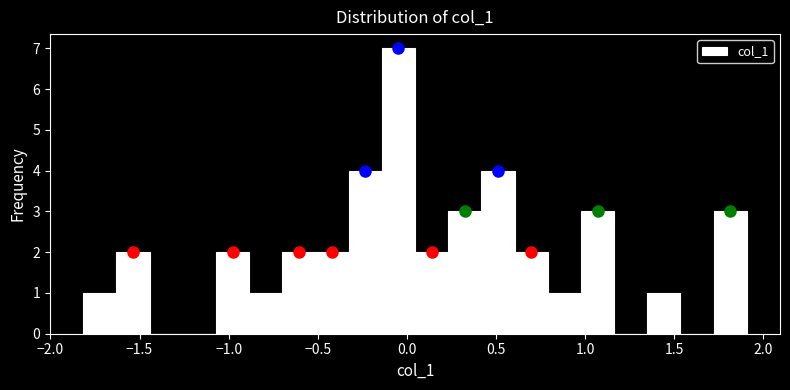

Around what value on the x-axis is the tallest bar? Give the approximate position of its centre, as read against the axis.

-0.05